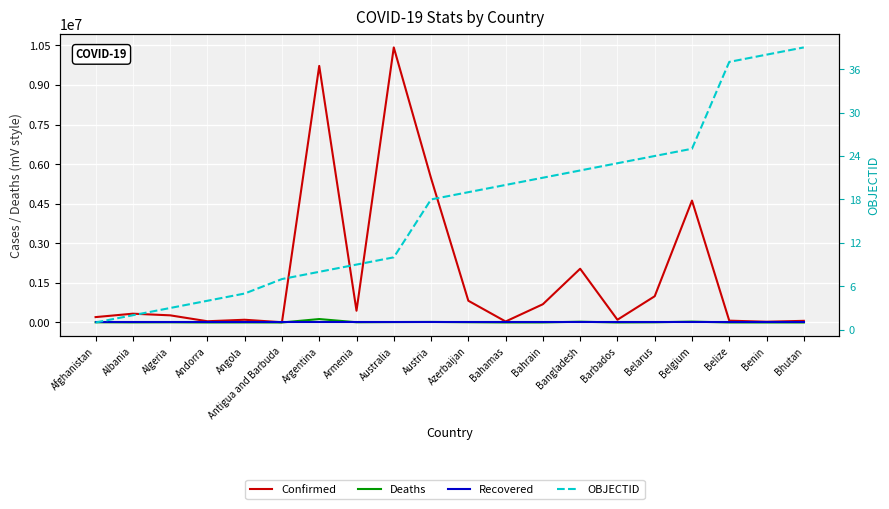

Which series has the largest range (max minus min)?

Confirmed